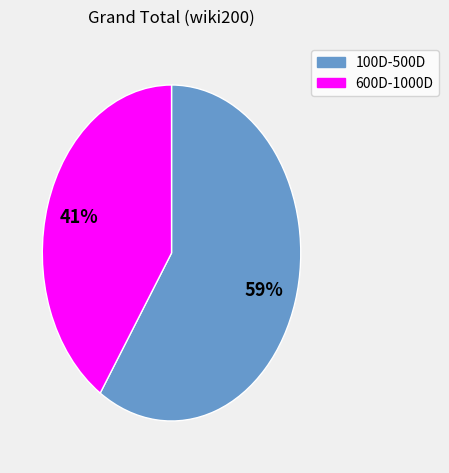

Is there a majority slice in this chart?

Yes